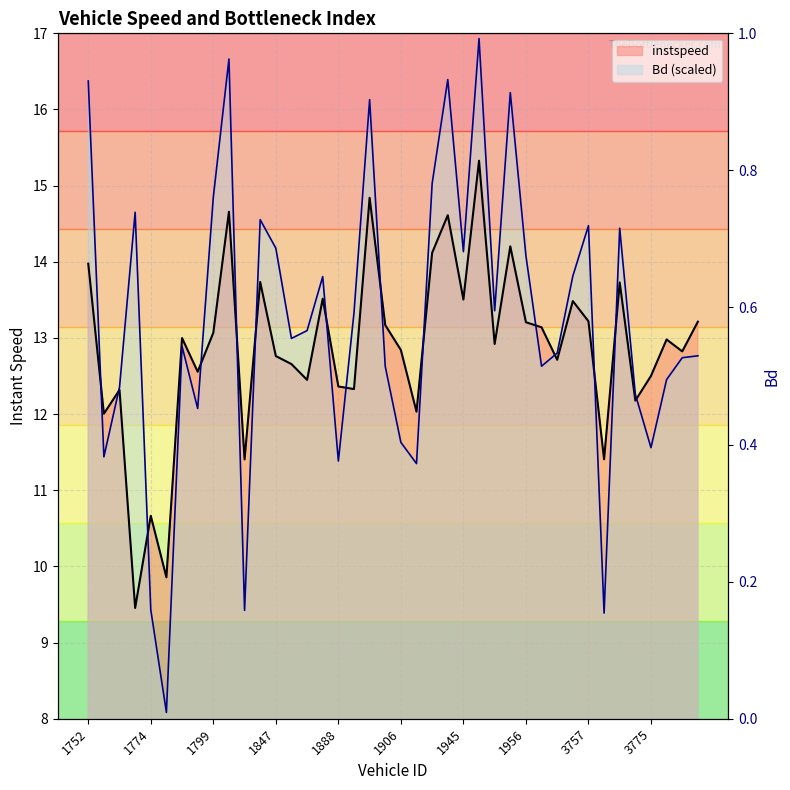

Where does the Bd (scaled) series first go above 13?

1752